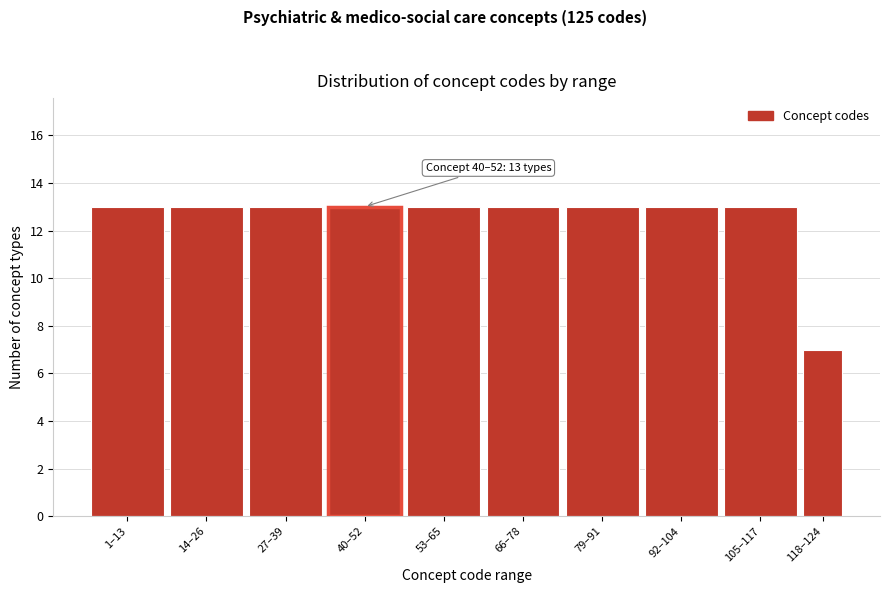

Reading left to right, what are all the values shown in this chart?

13	13	13	13	13	13	13	13	13	7